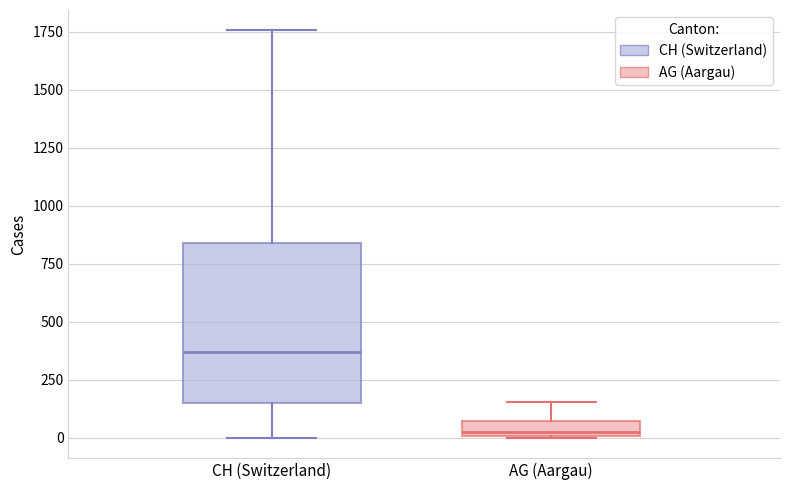

Where does the upper whisker of the box for CH (Switzerland) end on the y-axis? The values are not printed on the chart, so give them approximately, as read against the axis.

1750